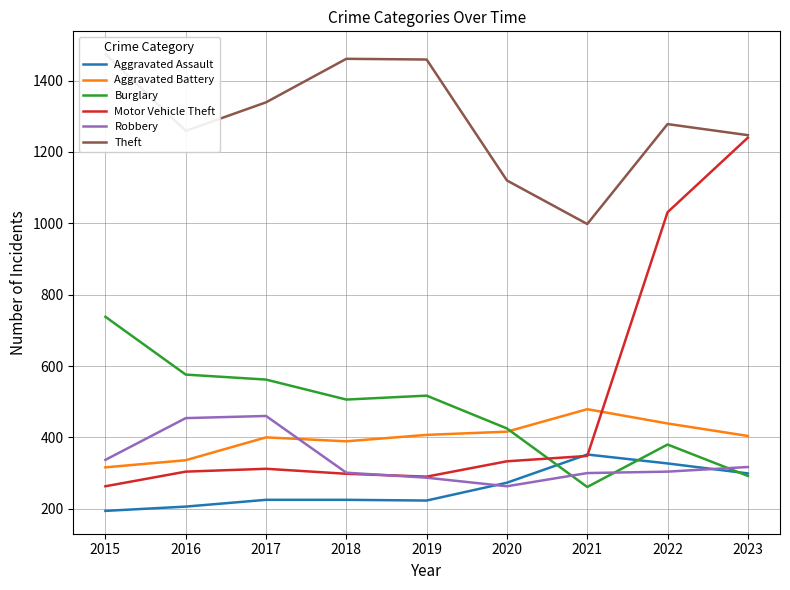

Where do Burglary and Robbery first cross each other?

2020 and 2021